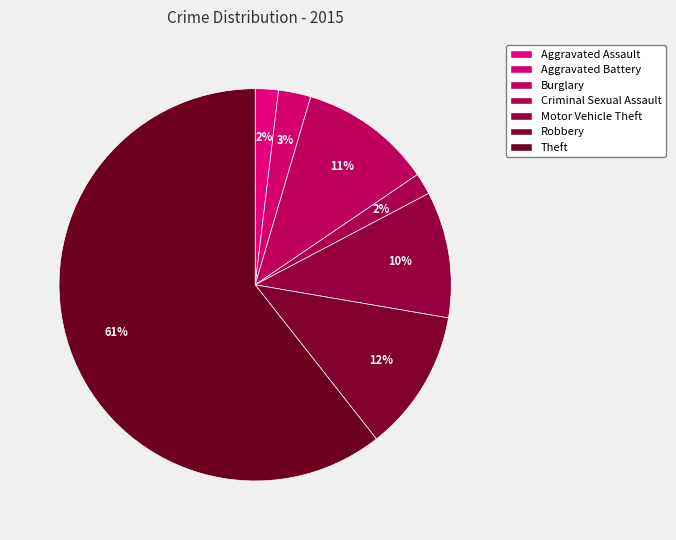

Combined, do Theft and Aggravated Battery account for over 50%?

Yes